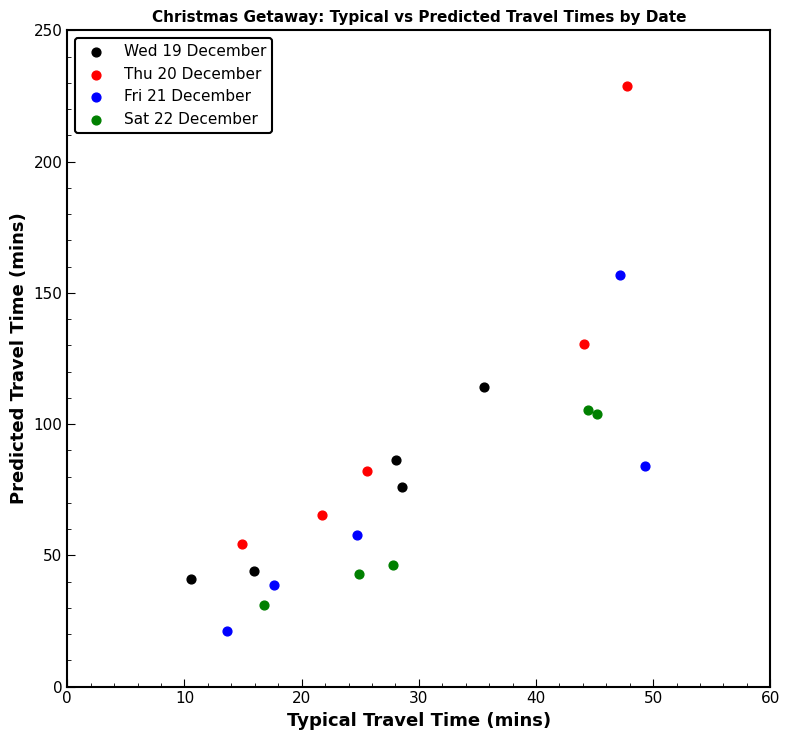

Which series has the largest Y range (max minus min)?

Thu 20 December